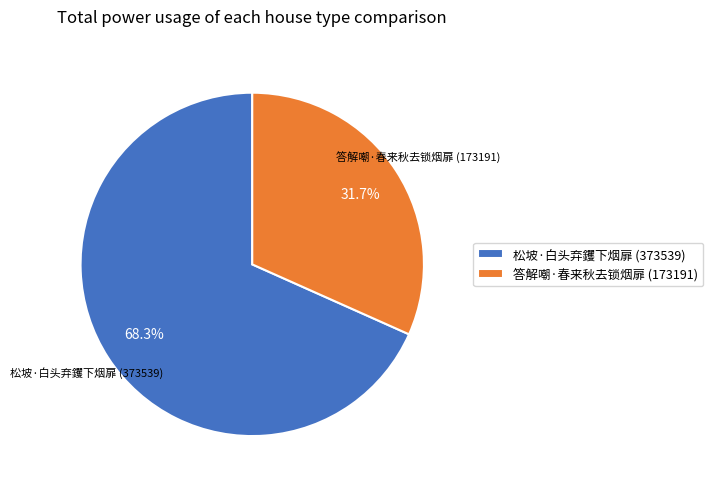

The 松坡·白头弃钁下烟扉 slice represents 68% of the pie. True or false?

True